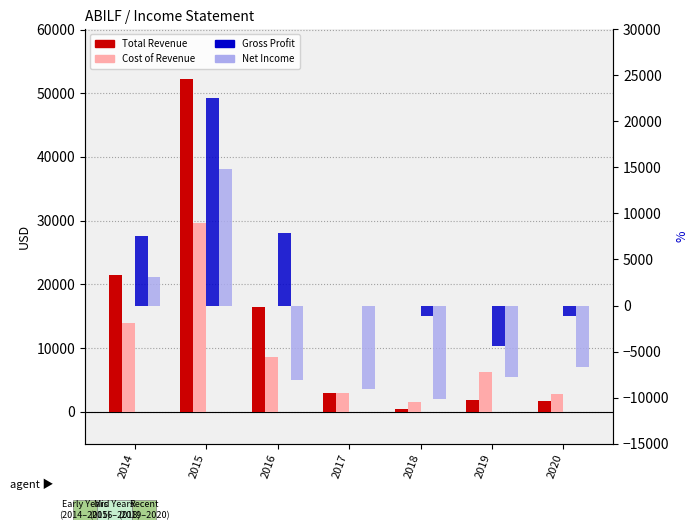

What is the minimum value for Net Income?

-10200